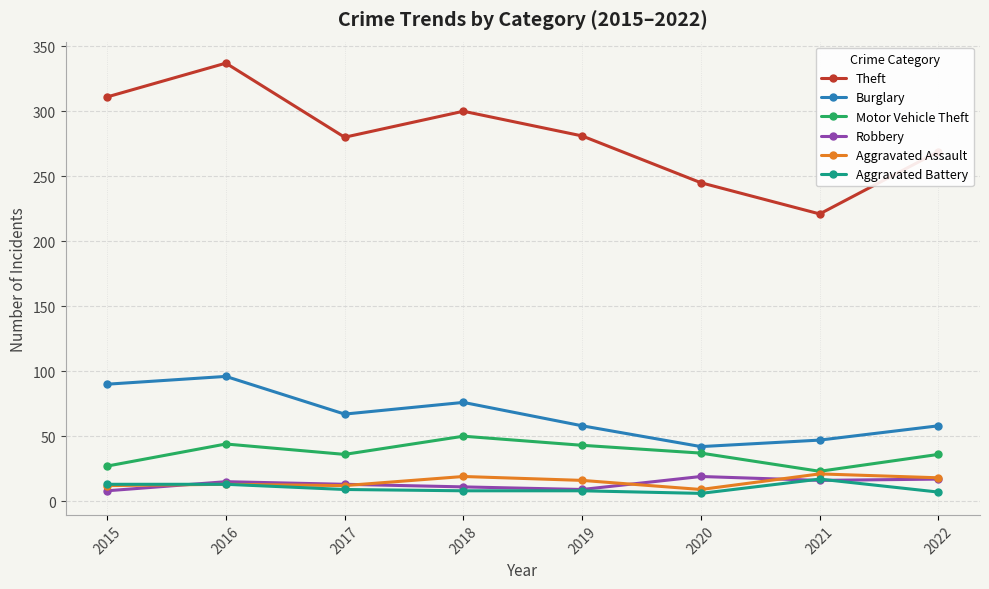

Which label corresponds to the largest value in the chart?

2016